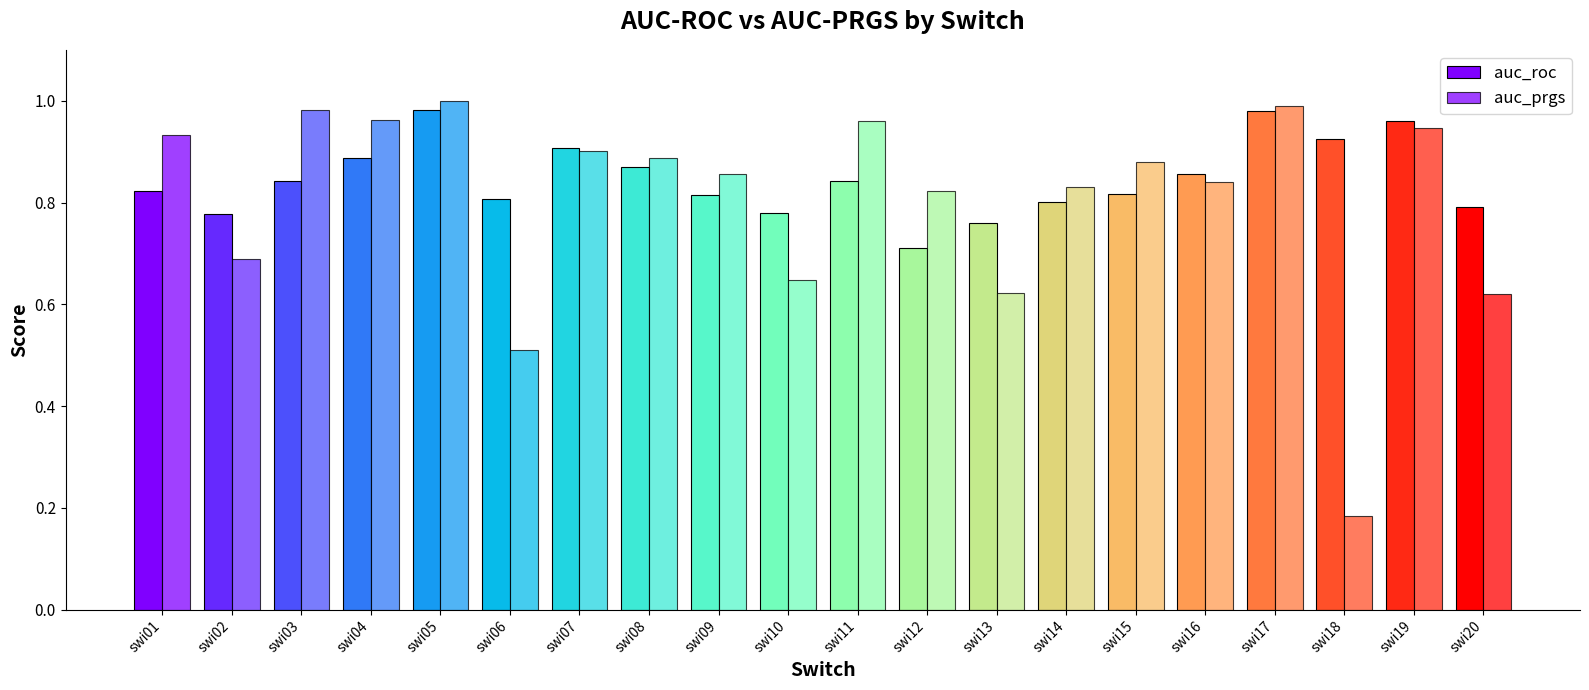

Are the bars horizontal?

No